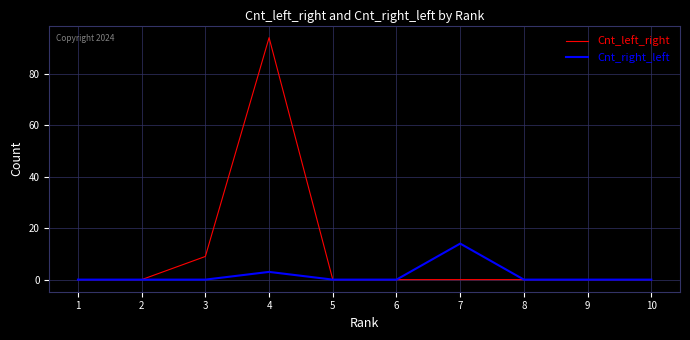

Between 4 and 9, which series saw the biggest shift?

Cnt_left_right